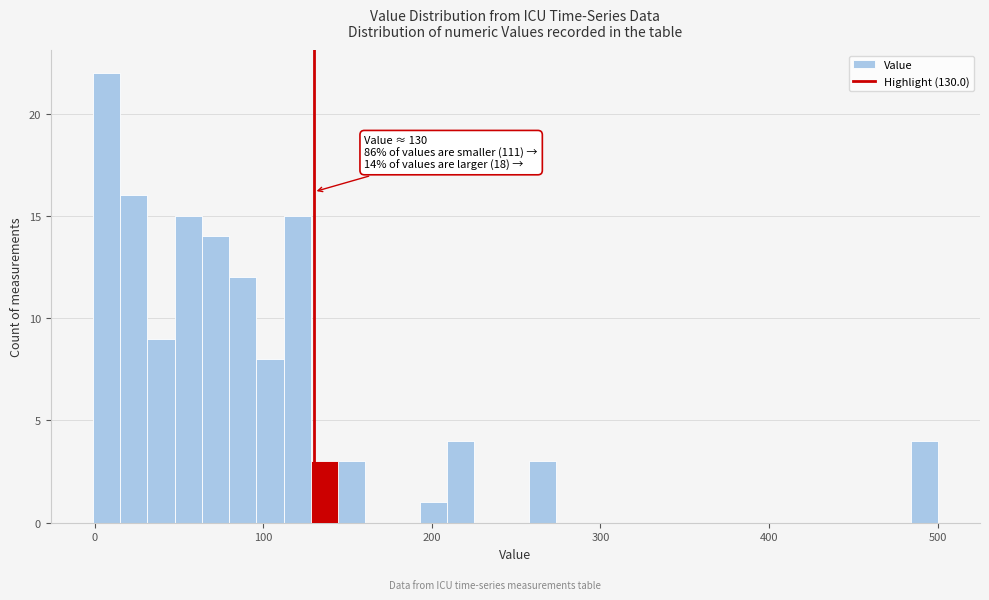

Read against the x-axis, roughly where is the centre of the tallest bar?

10